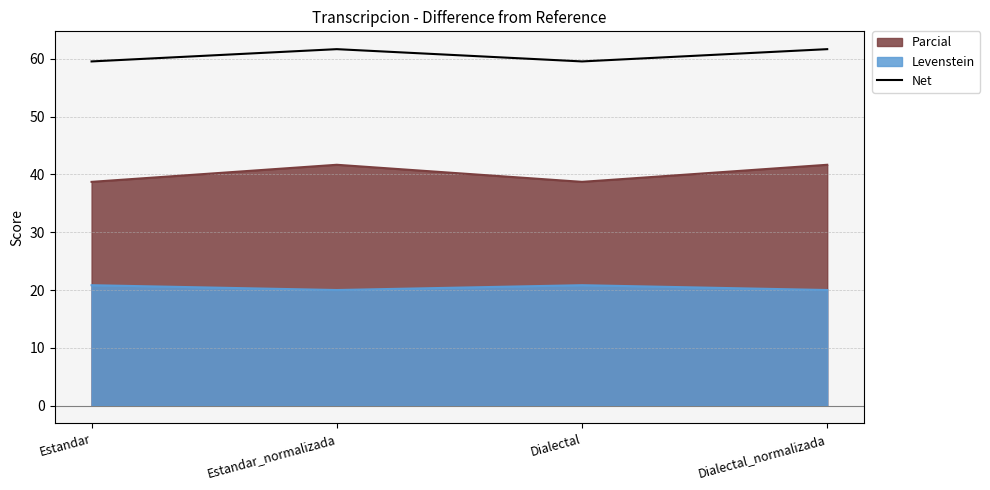

What is the value of the 4th point from the left?

61.7